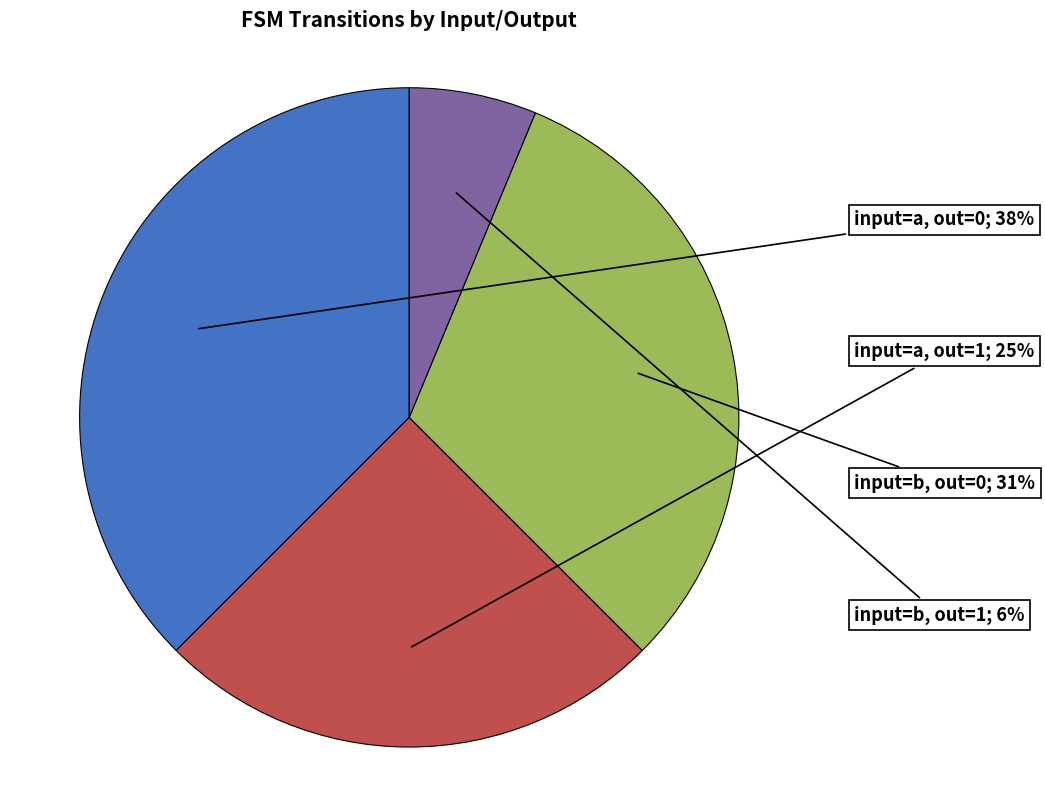

To the nearest percent, what is the average slice percentage?

25%